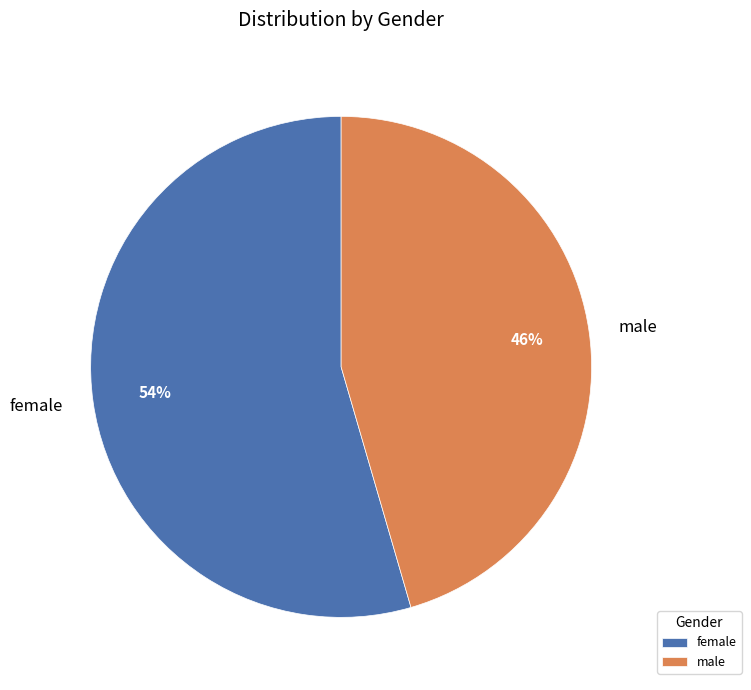

Count the number of slices in the pie.

2